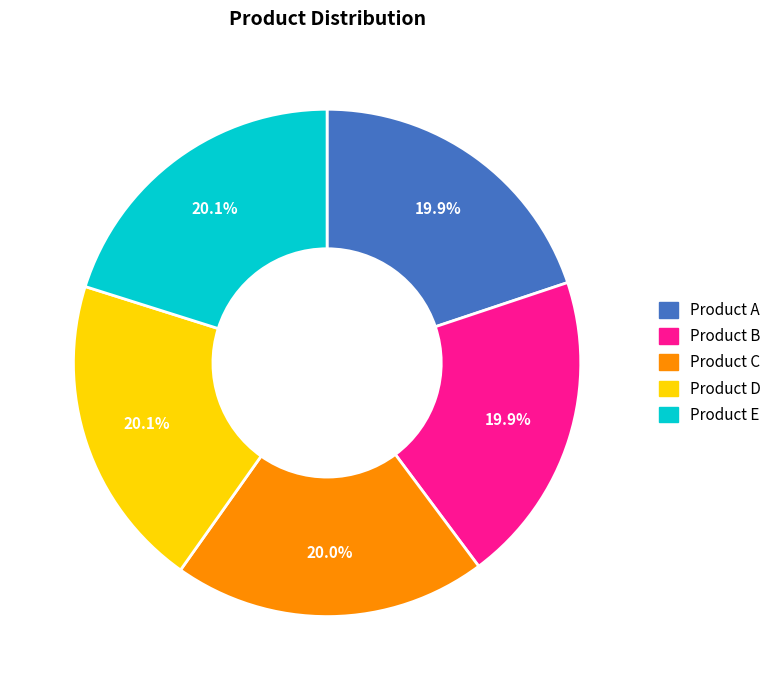

Approximately how many times larger is the value at Product A compared to Product C?

1.0